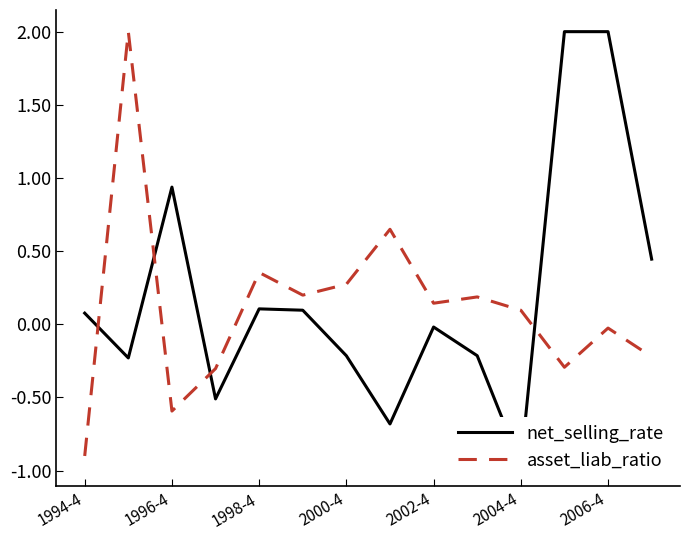

List the series in order of their overall mean, highest first.

net_selling_rate, asset_liab_ratio